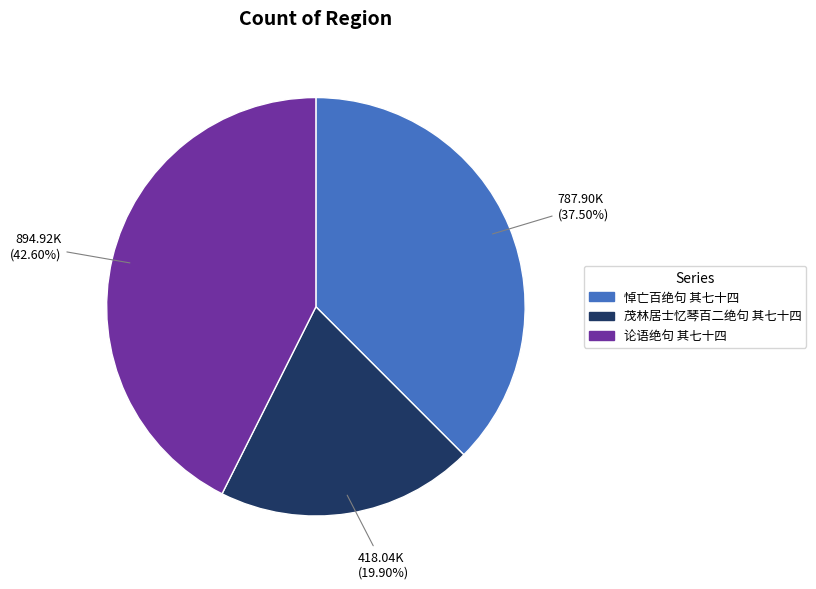

Which slice is the largest?

论语绝句 其七十四